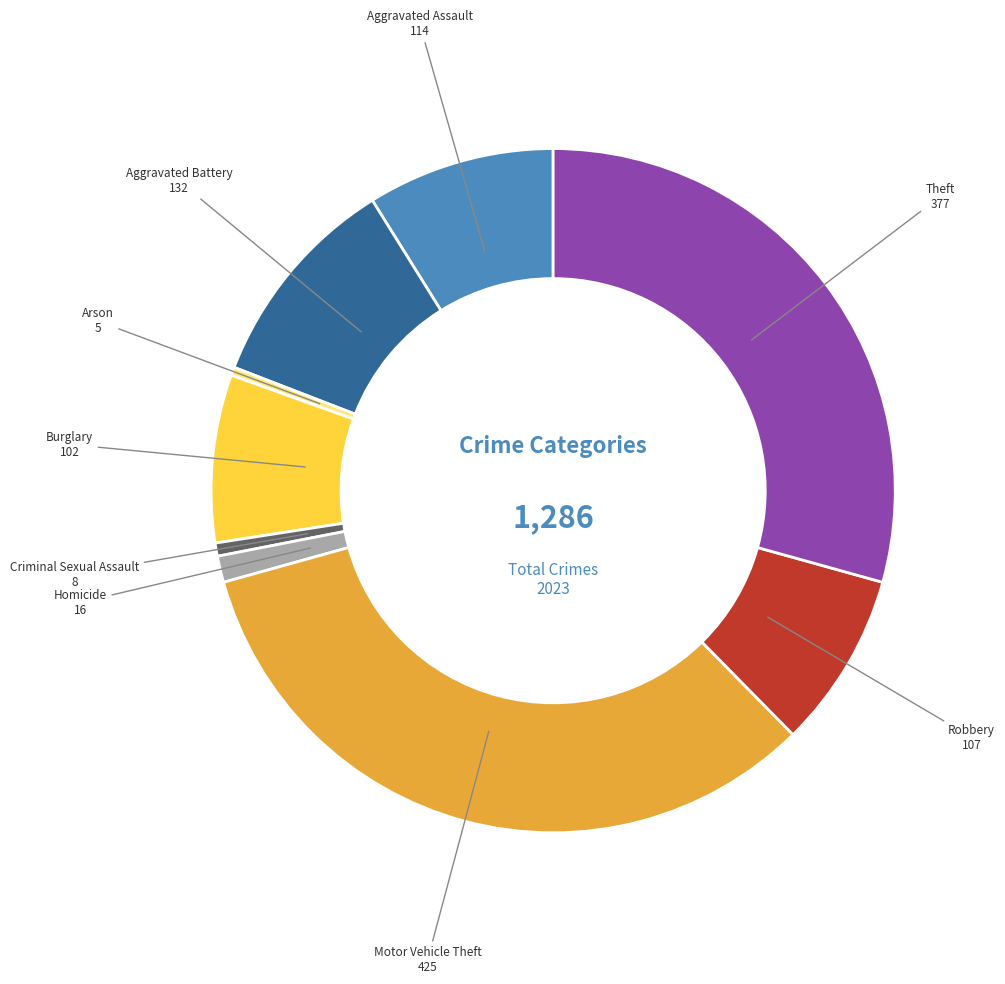

Is there a majority slice in this chart?

No